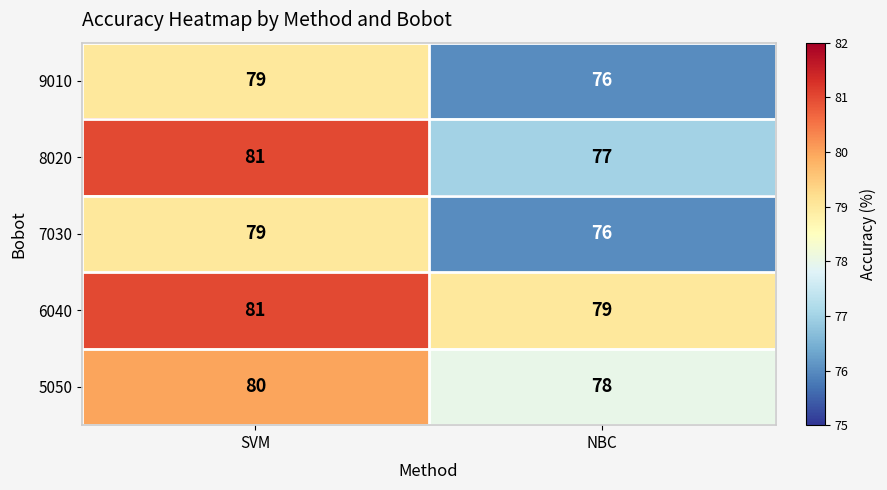

Which category has the lowest value across all series?

NBC